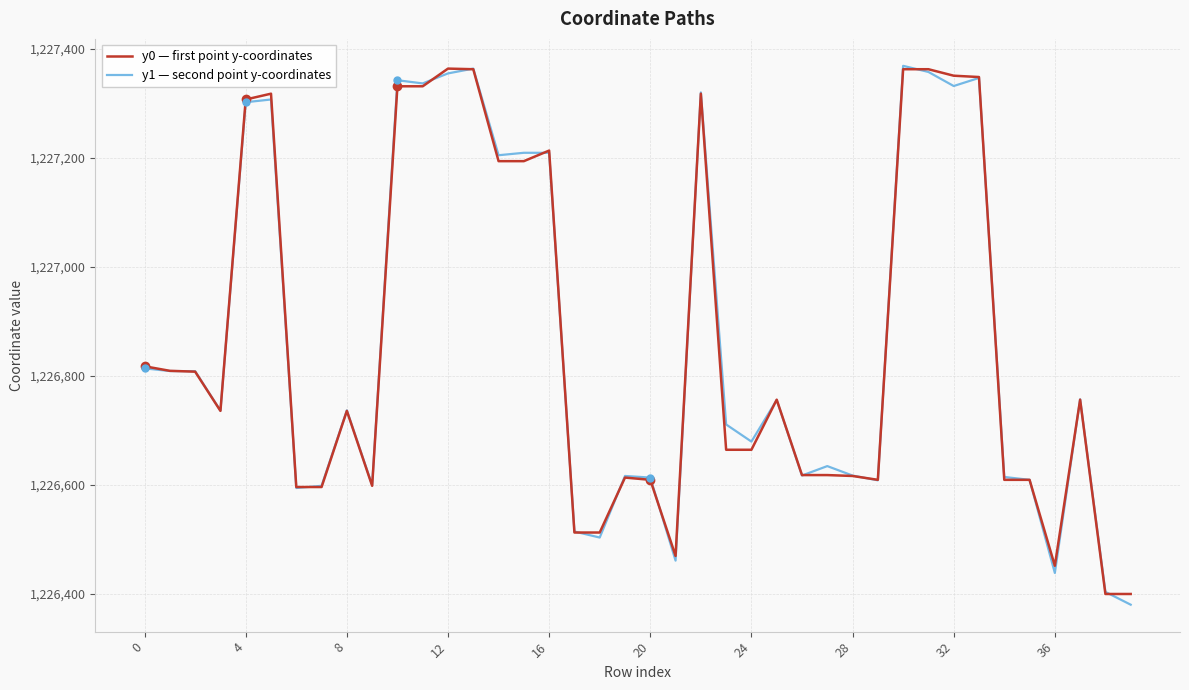

What is the lowest value of the y1 — second point y-coordinates series?

1226380.1